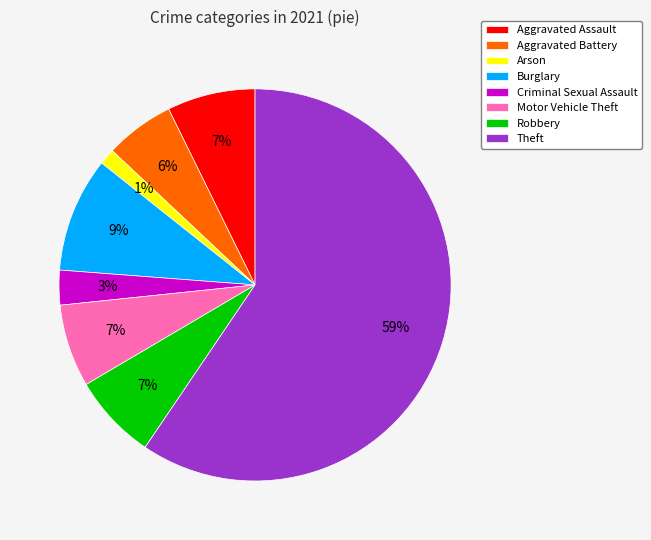

To the nearest percent, what is the combined percentage of Aggravated Assault and Robbery?

14%